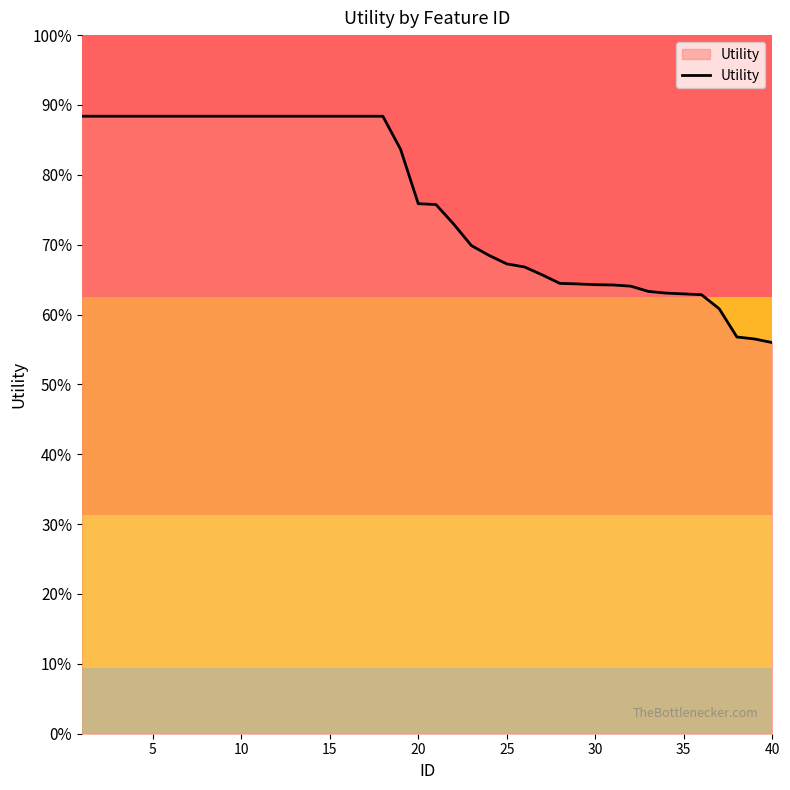

Does the chart display data point markers on the line(s)?

No